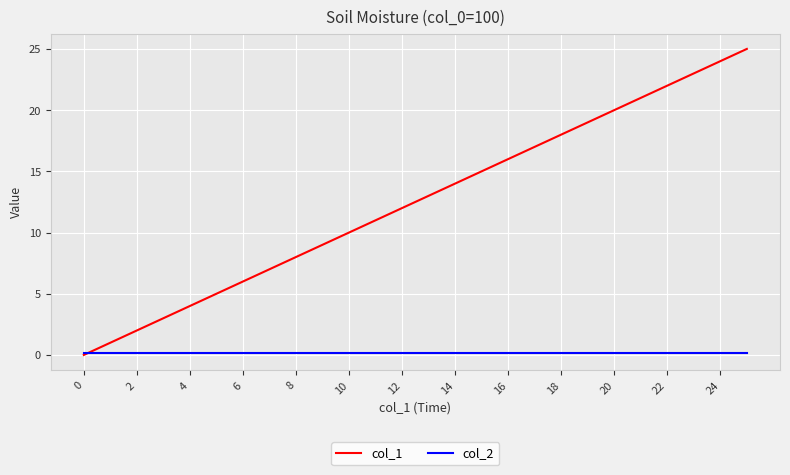

List the series in order of their peak value, lowest first.

col_2, col_1